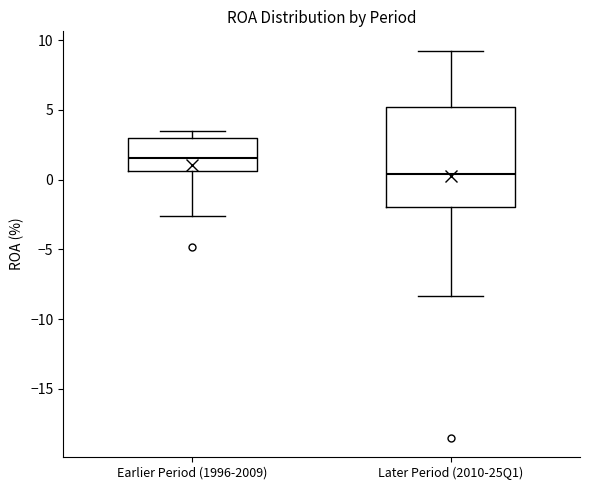

Reading left to right, read every box against the y-axis: the position of its median line, the range the box covers, and the ends of its whiskers. The values are not printed on the chart, so give them approximately, as read against the axis.

Earlier Period (1996-2009): median 1.5, box 0.5 to 3.0, whiskers -2.5 to 3.5
Later Period (2010-25Q1): median 0.5, box -2.0 to 5.0, whiskers -8.5 to 9.0